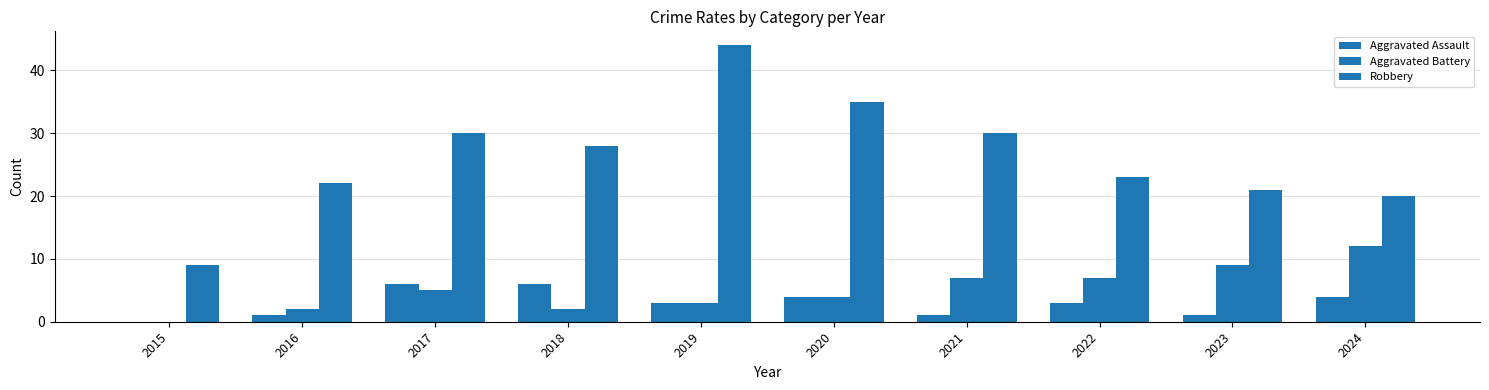

Are the bars horizontal?

No